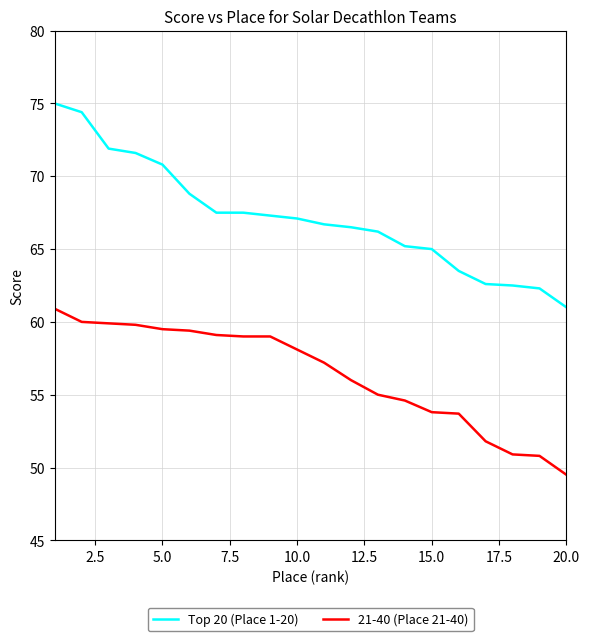

Rank the series by their maximum value, from highest to lowest.

Top 20 (Place 1-20), 21-40 (Place 21-40)